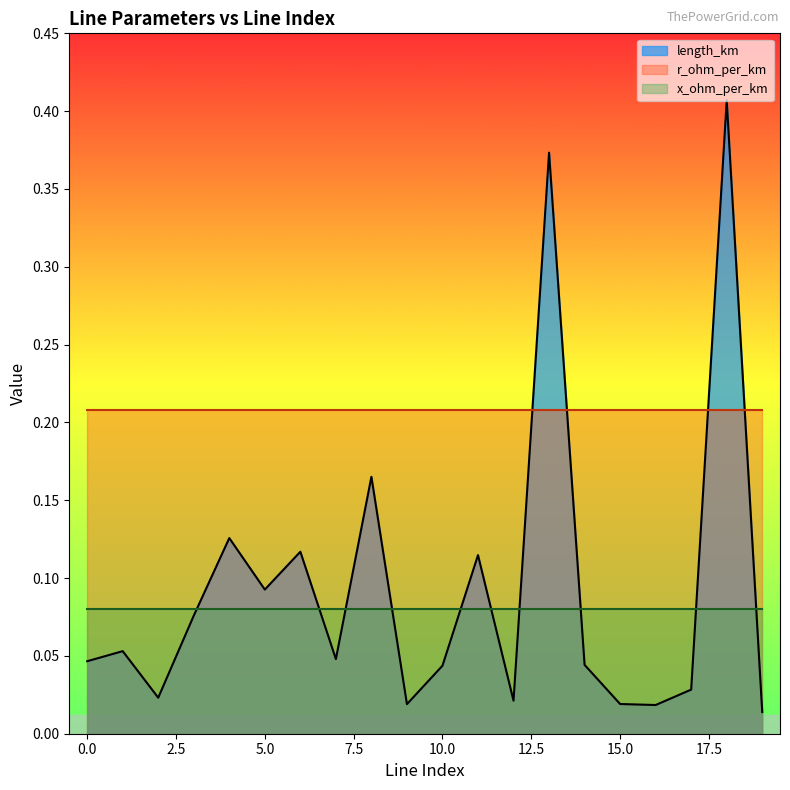

Reading left to right, extract all data points from this chart.

length_km: 0.0	0.1	0.0	0.1	0.1	0.1	0.1	0.0	0.2	0.0	0.0	0.1	0.0	0.4	0.0	0.0	0.0	0.0	0.4	0.0
r_ohm_per_km: 0.2	0.2	0.2	0.2	0.2	0.2	0.2	0.2	0.2	0.2	0.2	0.2	0.2	0.2	0.2	0.2	0.2	0.2	0.2	0.2
x_ohm_per_km: 0.1	0.1	0.1	0.1	0.1	0.1	0.1	0.1	0.1	0.1	0.1	0.1	0.1	0.1	0.1	0.1	0.1	0.1	0.1	0.1